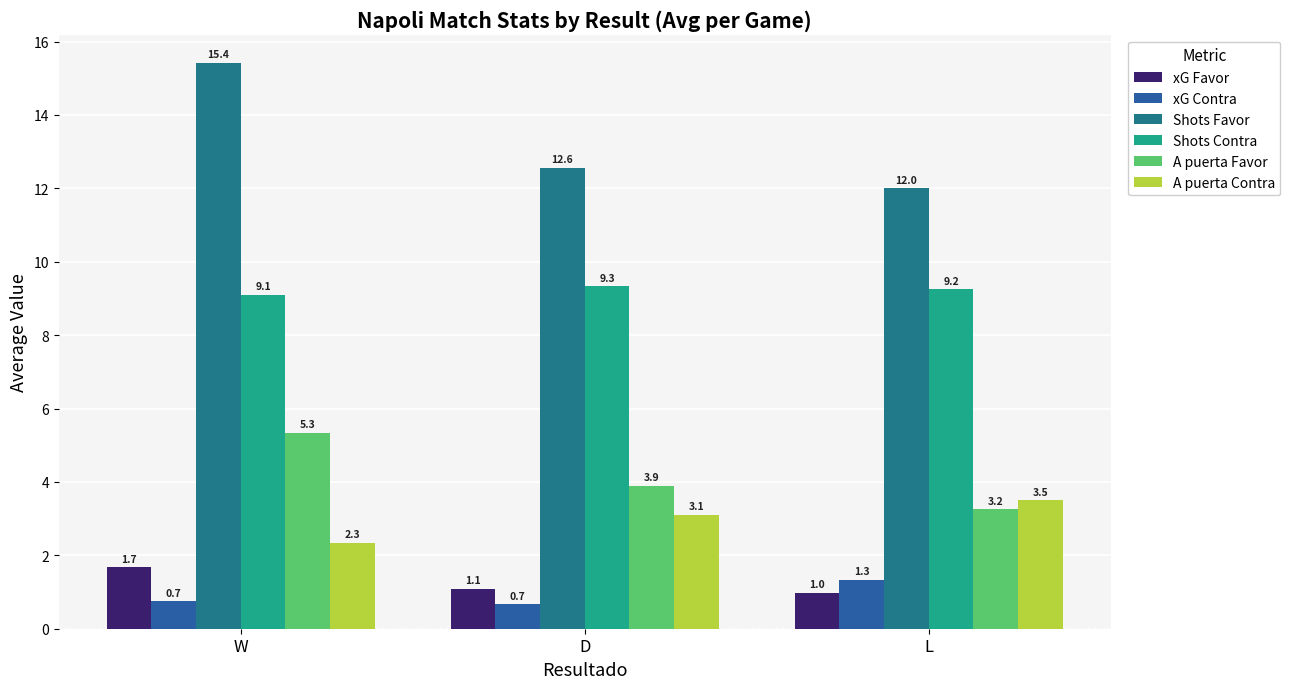

What is the minimum value shown in the chart?

0.7